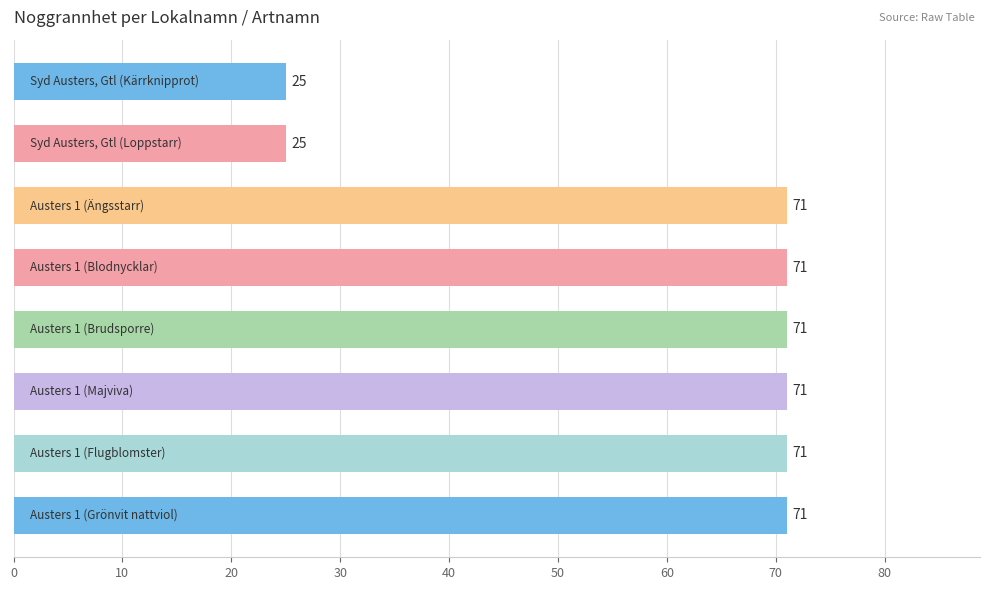

Reading top to bottom, list all the values displayed in this chart.

25	25	71	71	71	71	71	71